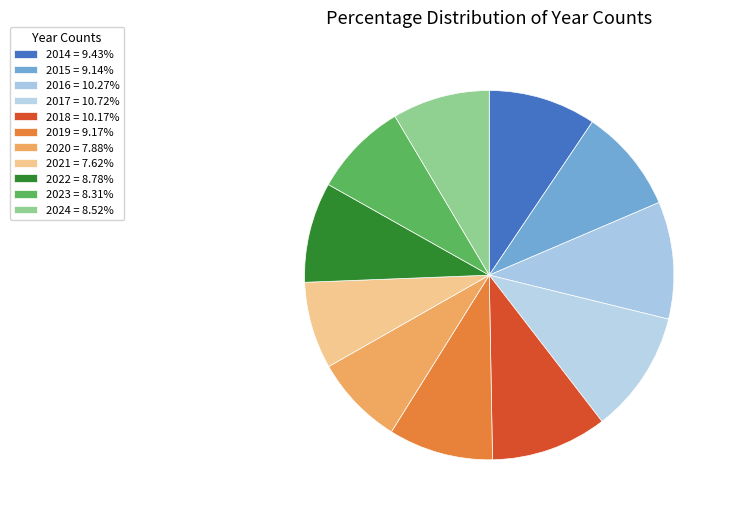

Is it true that 2023 is 1% of the pie?

False